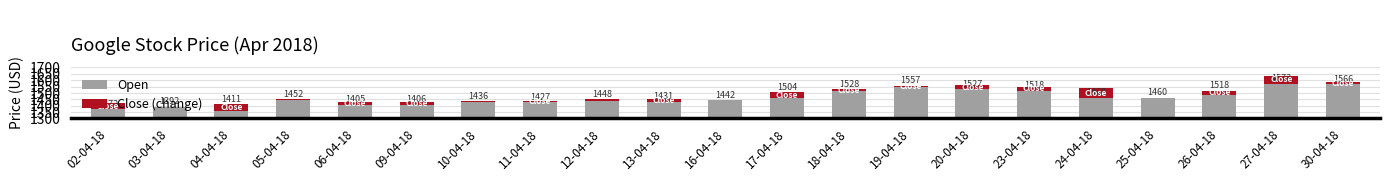

Between 26-04-18 and 27-04-18, which series saw the biggest shift?

Open